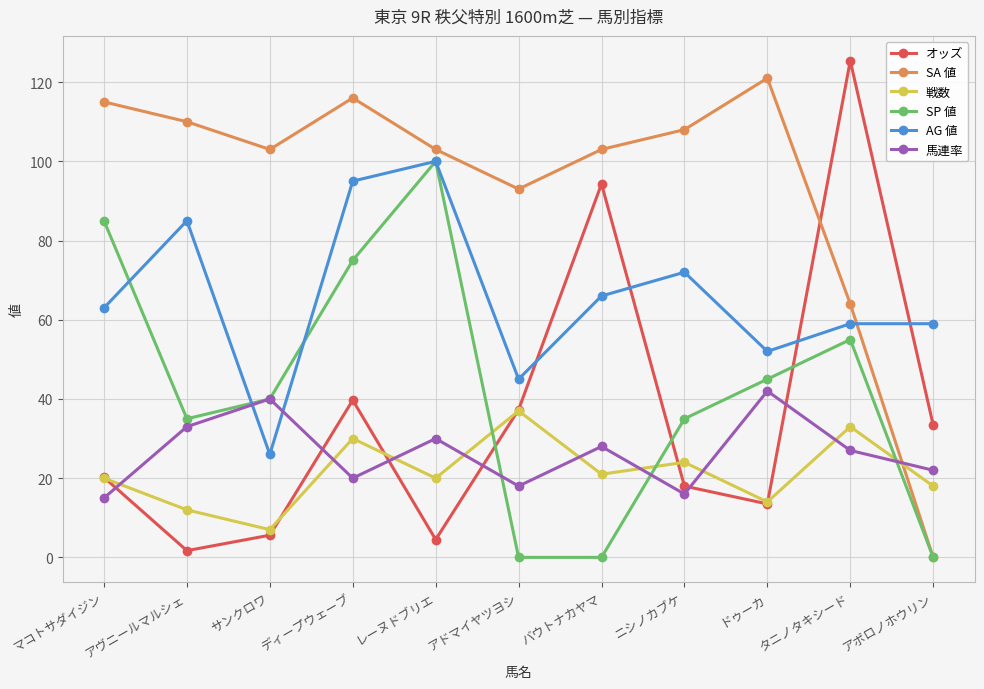

True or false: SP 値 has more than 0 points higher than both neighbors.

True